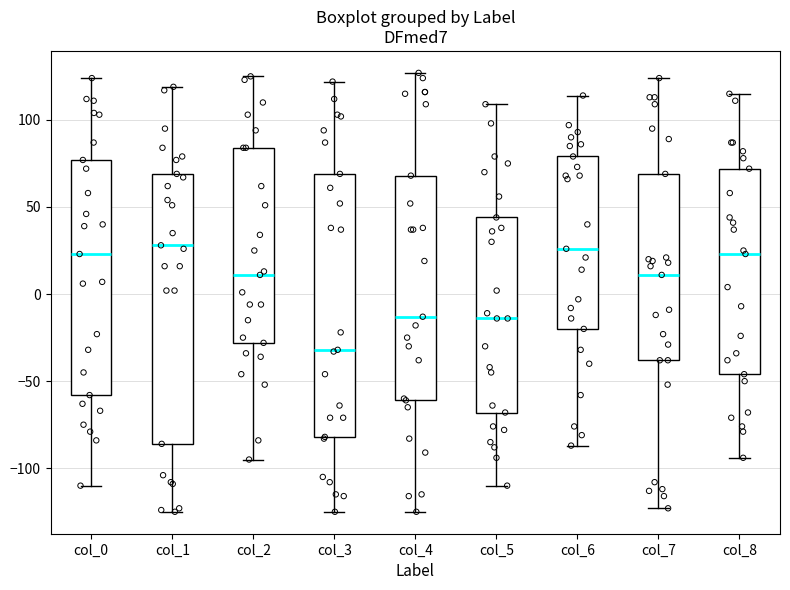

Where does the lower whisker of the box for col_5 end on the y-axis? The values are not printed on the chart, so give them approximately, as read against the axis.

-110